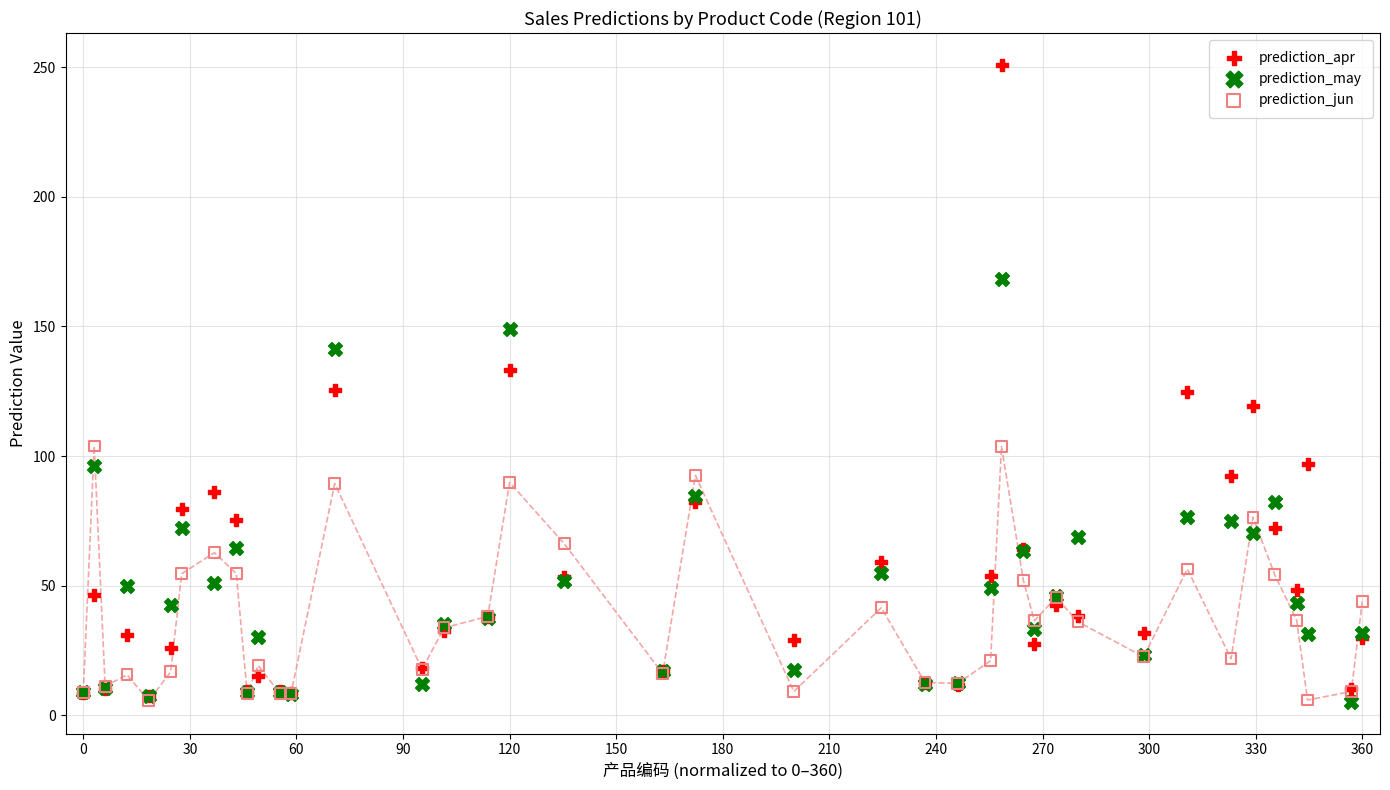

Which series has the widest spread of Y values?

prediction_apr